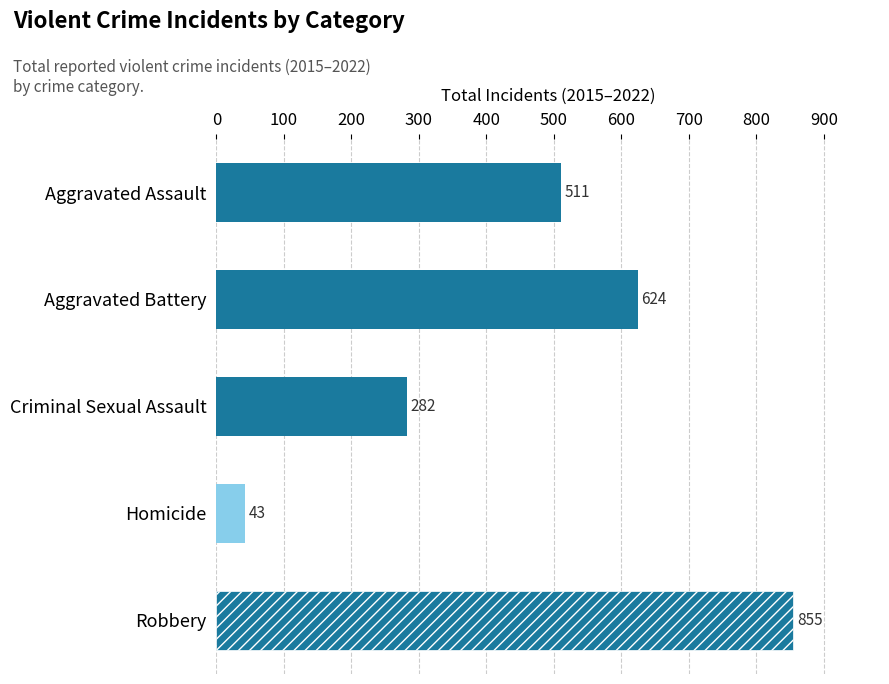

What is the difference between the maximum and minimum values?

812